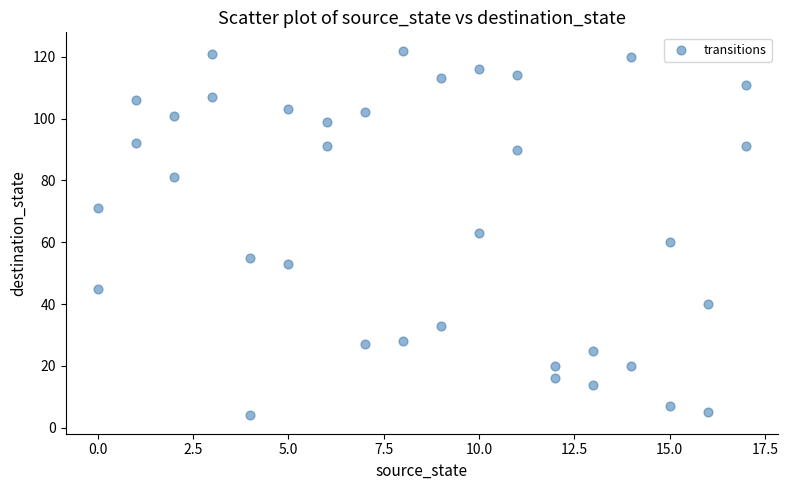

What is the range of X values (max minus min)?

17